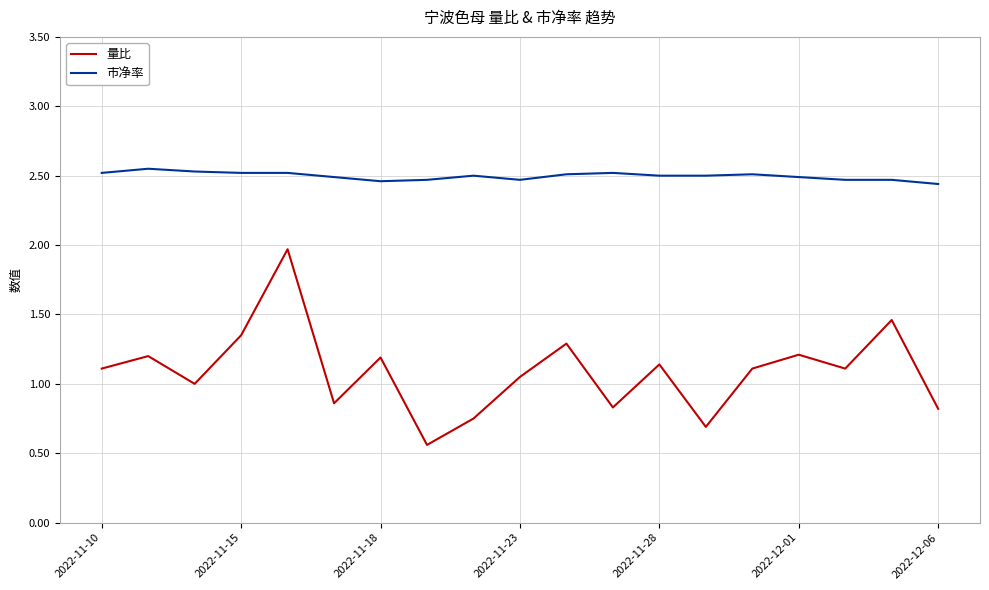

True or false: 市净率 and 量比 cross at least once.

False